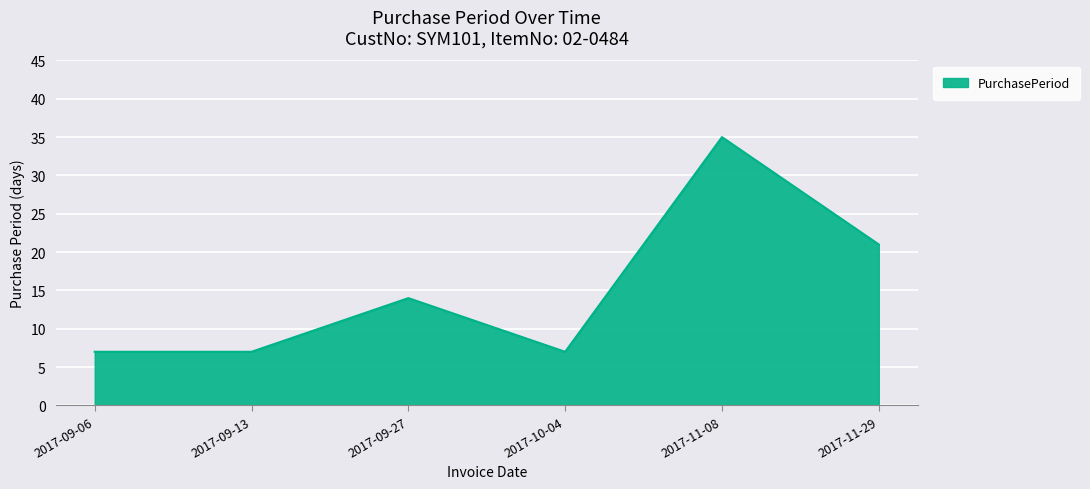

At which label is the value closest to 21?

2017-11-29